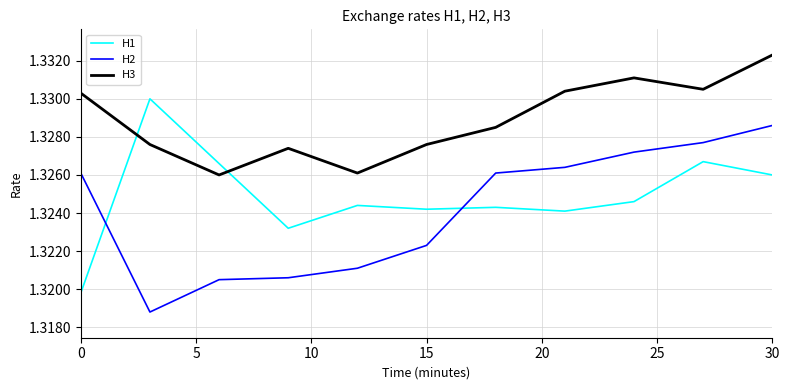

Which series has the largest total across all categories?

H3